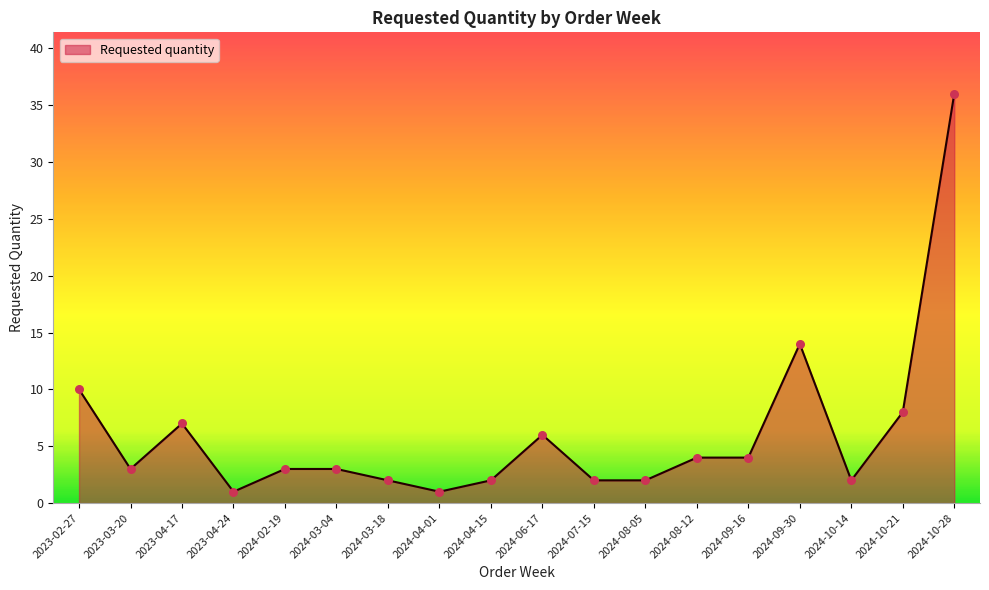

Approximately how many times larger is the value at 2024-04-15 compared to 2024-07-15?

1.0